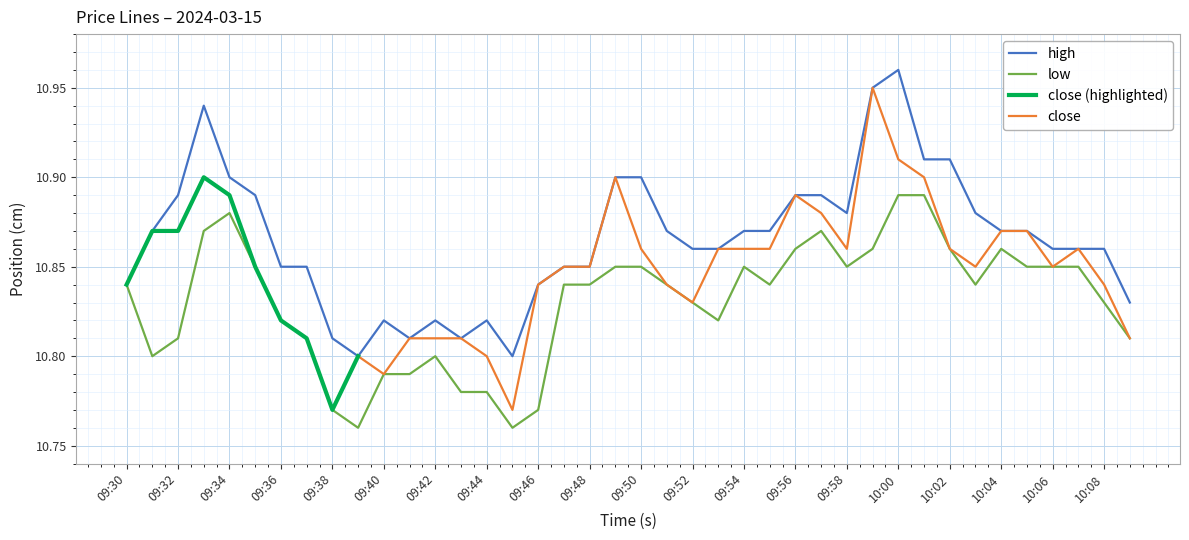

What is the sum of the low values at 09:34 and 09:49?

21.7